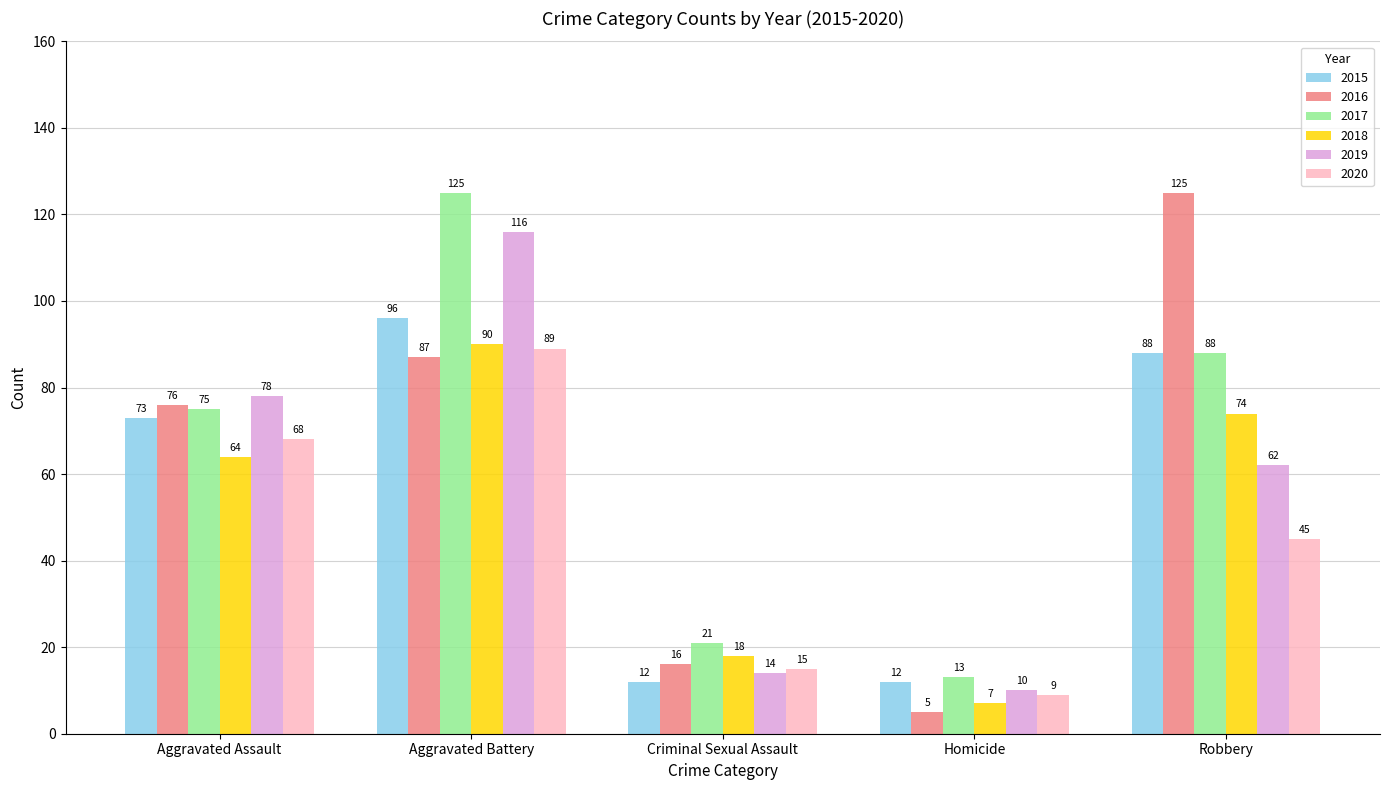

What is the sum of all 2015 values?

281